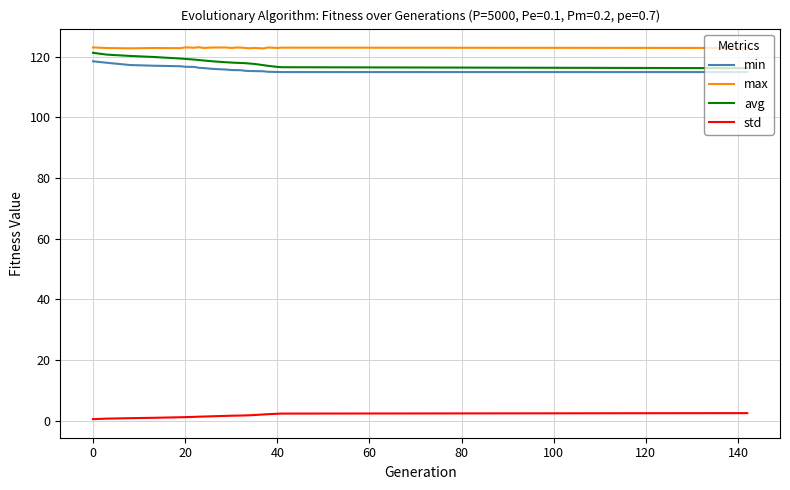

True or false: std and min intersect in this chart.

False